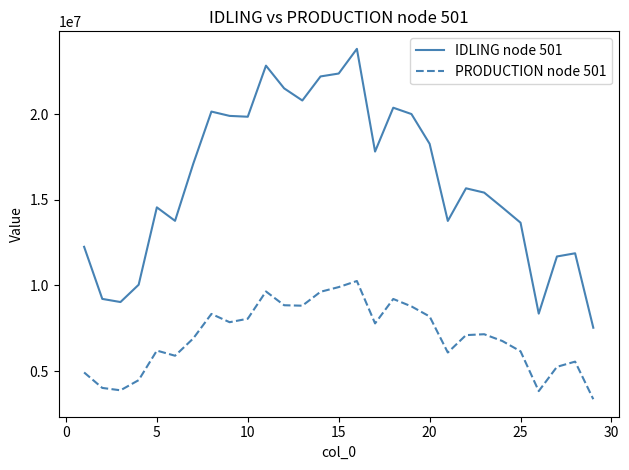

Rank the series by their average value, from lowest to highest.

PRODUCTION node 501, IDLING node 501